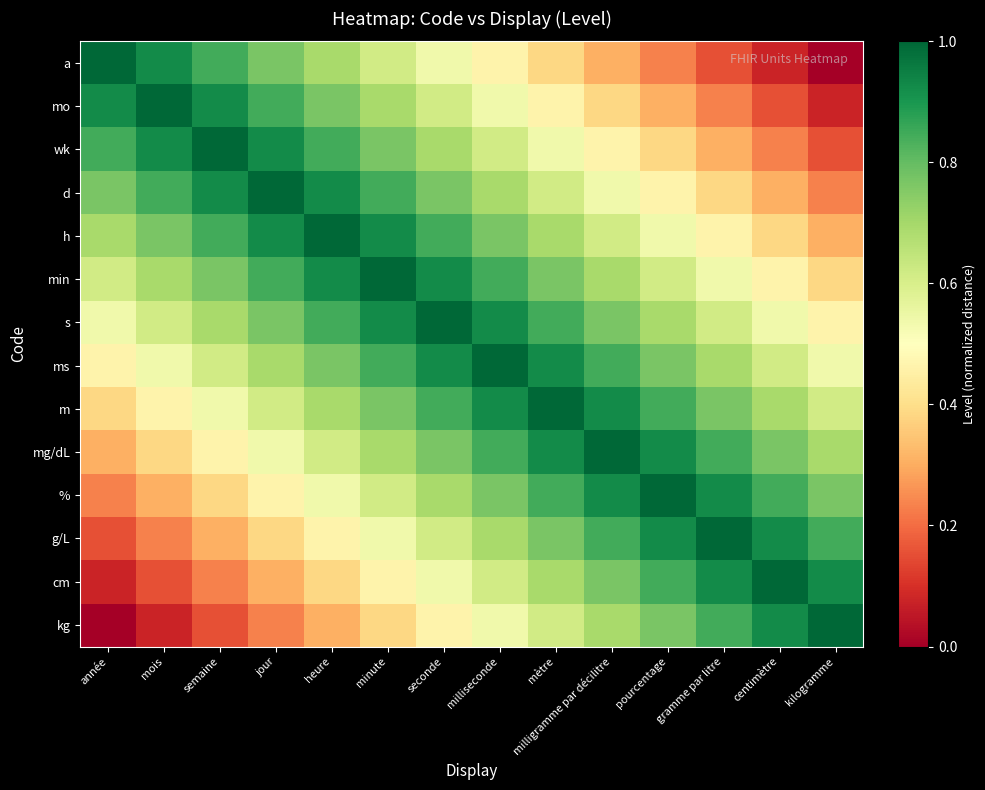

What is the spread (max minus min) of values at milliseconde?

0.5